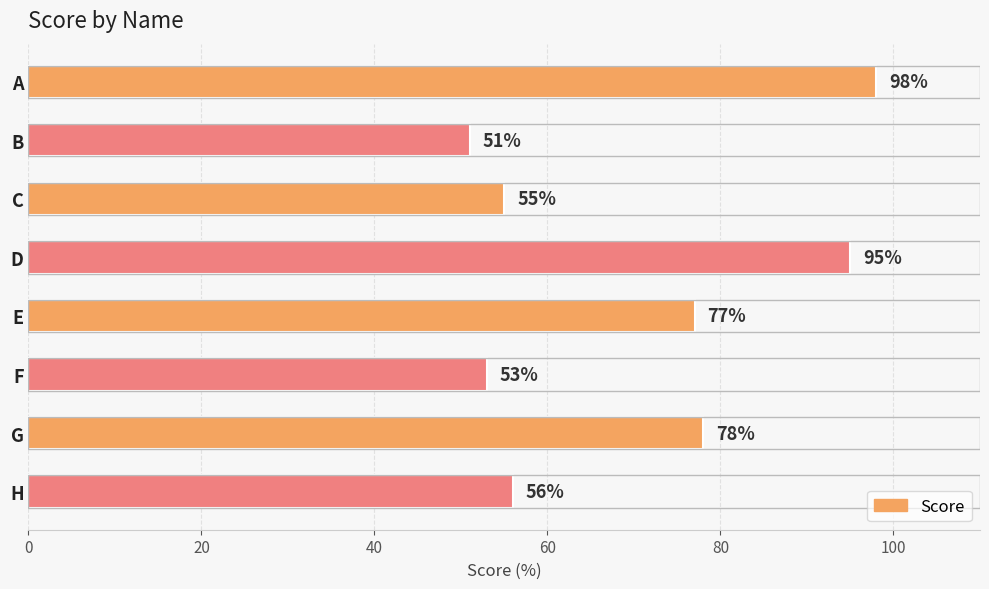

Reading top to bottom, transcribe all the data shown in this chart.

98	51	55	95	77	53	78	56